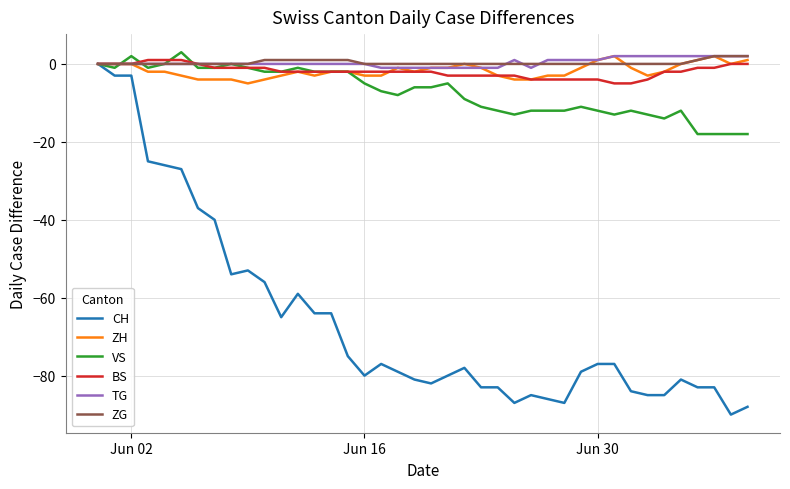

What is the lowest value of the CH series?

-90